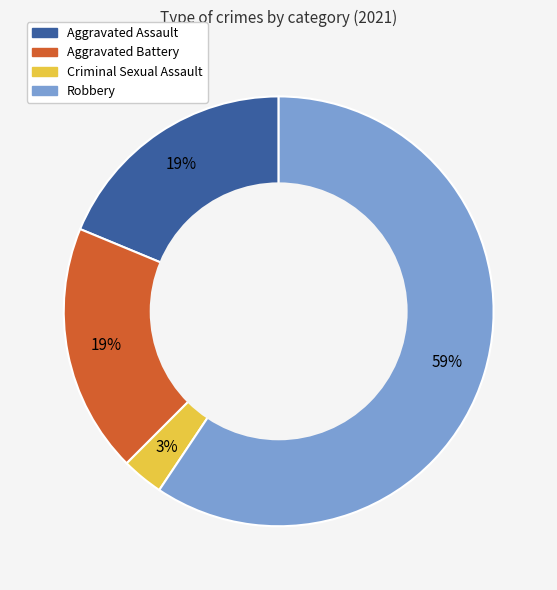

Does any single category account for the majority?

Yes